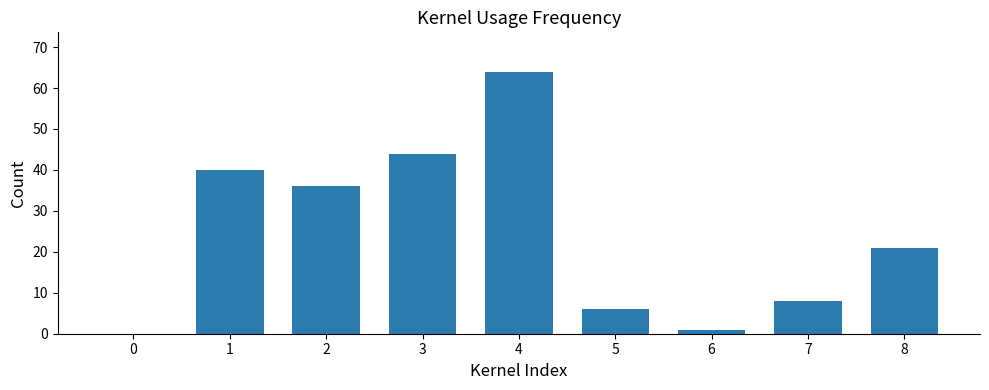

True or false: the data shows 0 at 0.

True